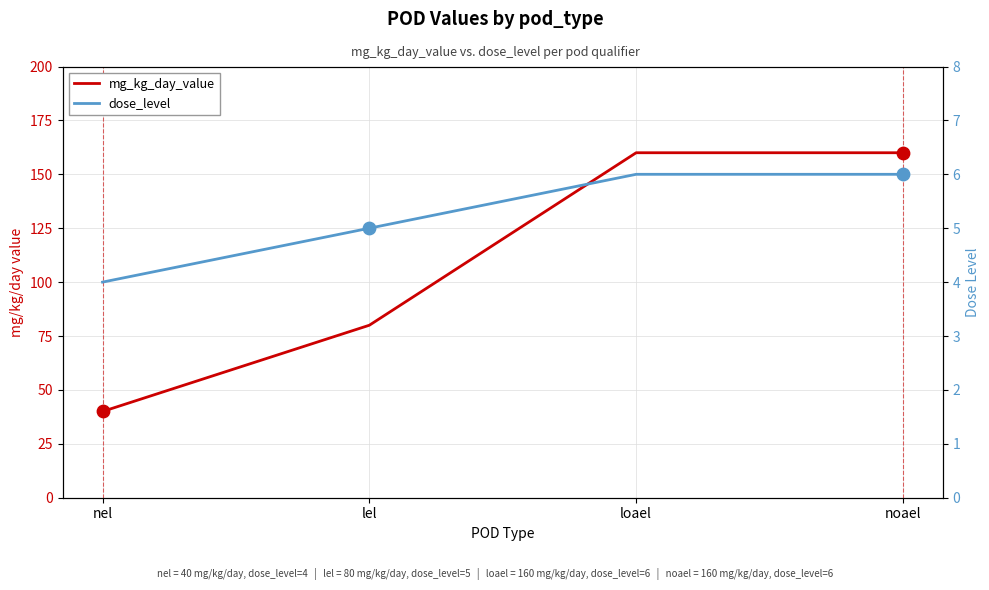

What are all the series names shown in the legend?

mg_kg_day_value, dose_level